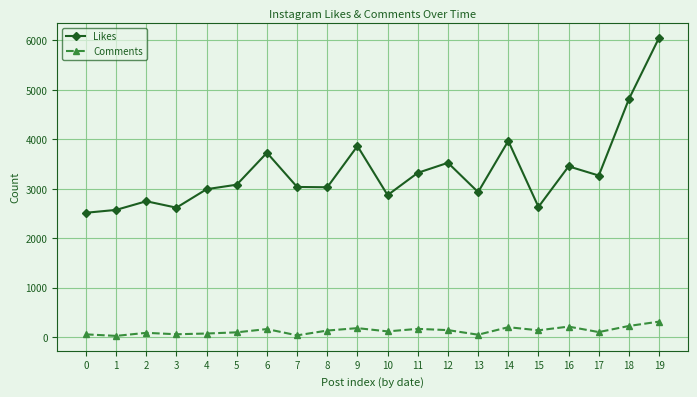

True or false: Likes and Comments intersect in this chart.

False